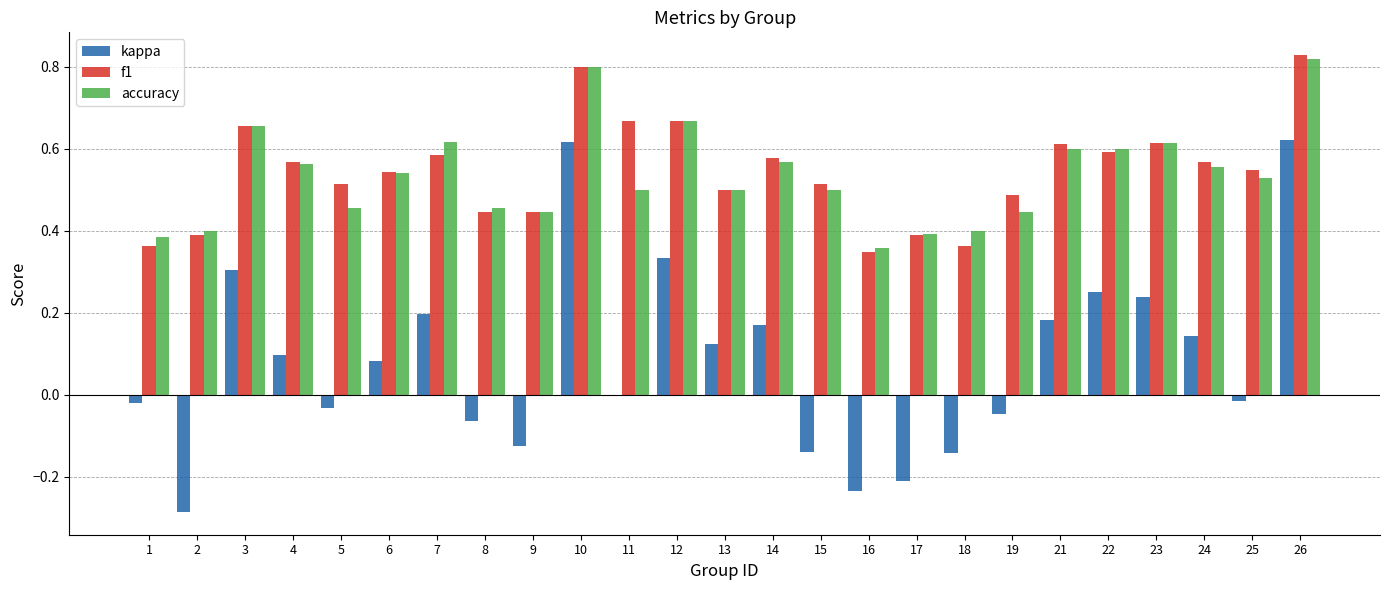

What are all the series names shown in the legend?

kappa, f1, accuracy